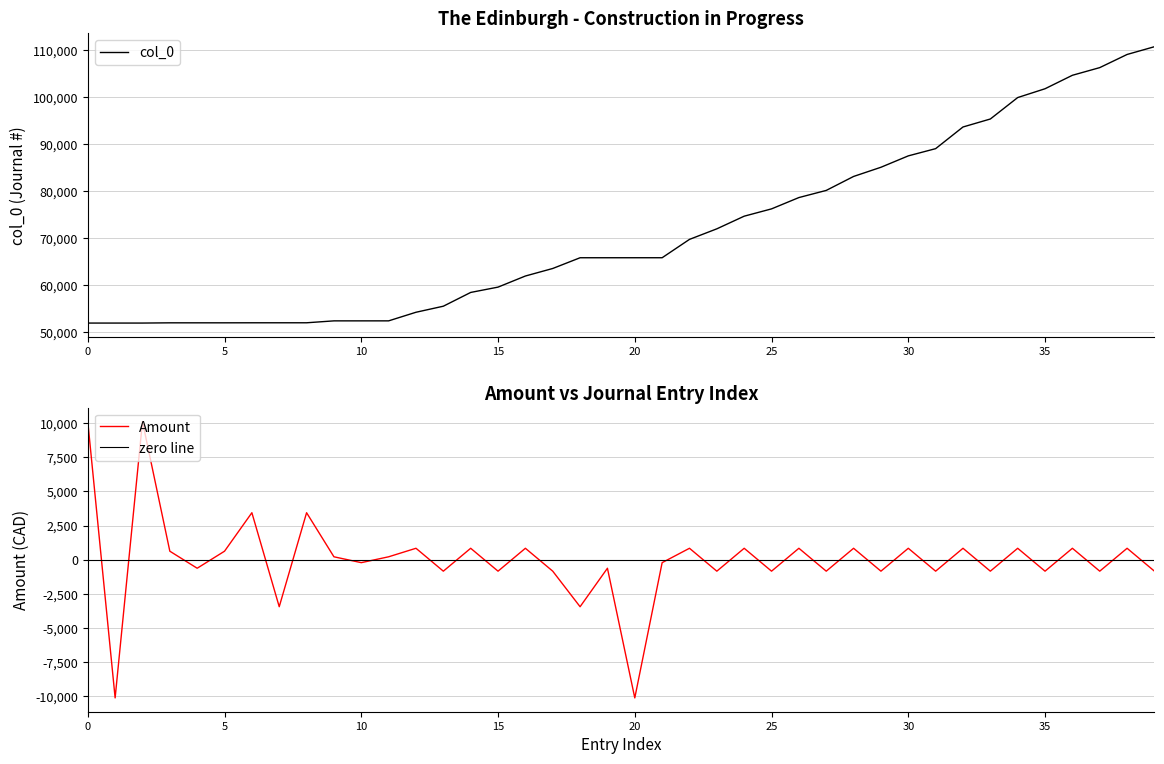

What is the lowest value of the col_0 series?

51978